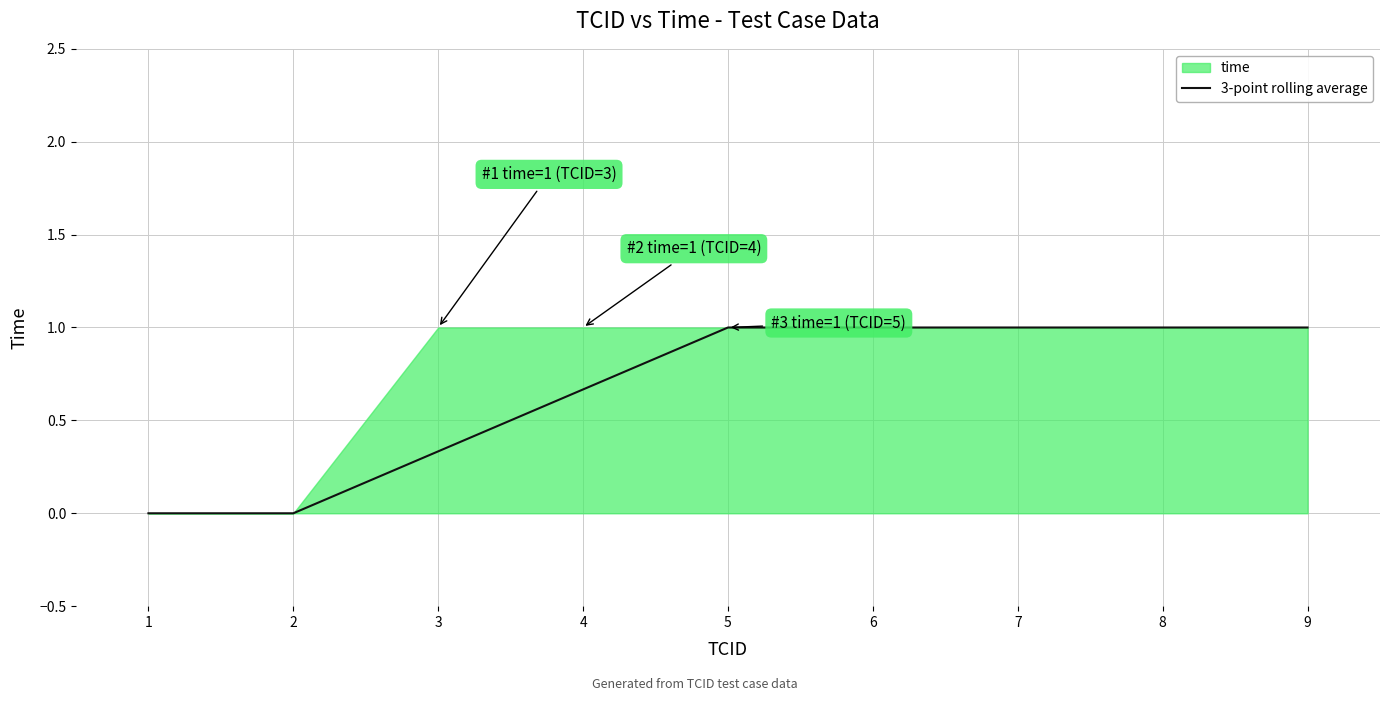

True or false: the data has more than 1 interior local peaks.

False